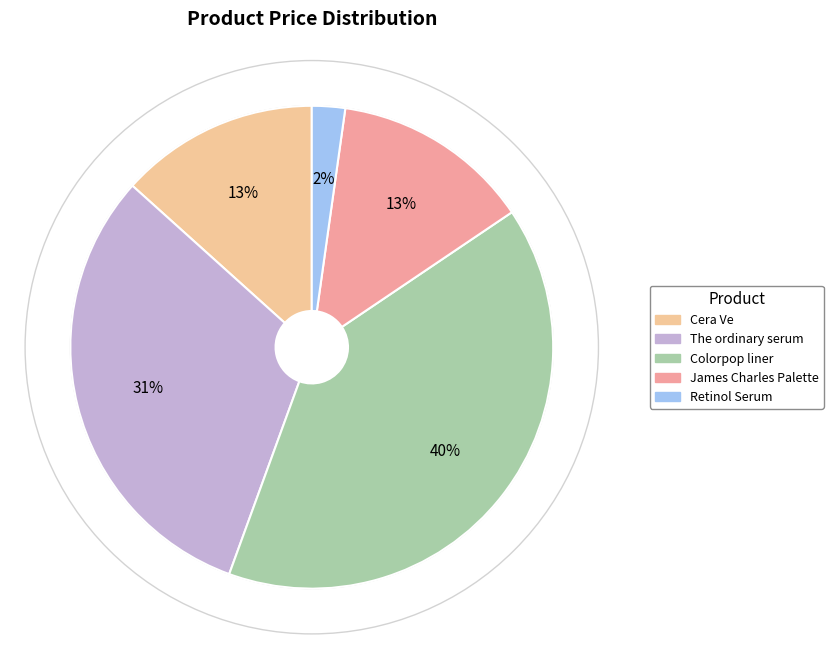

Is the sum of Cera Ve and James Charles Palette greater than half?

No